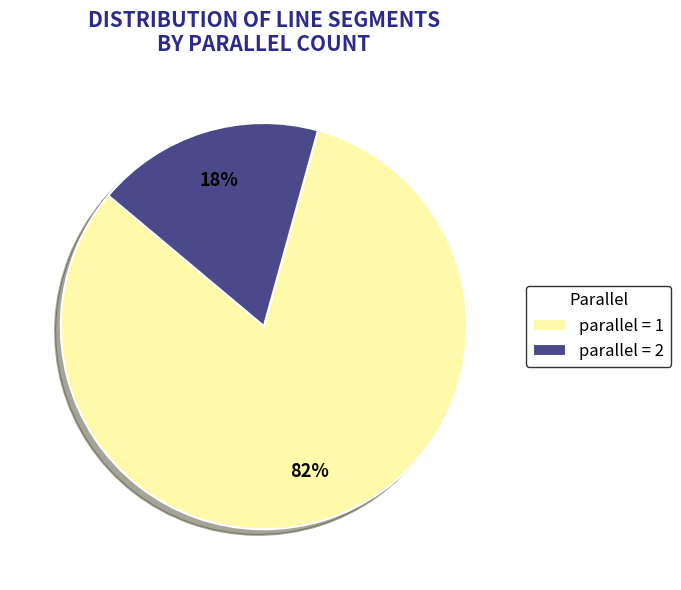

Which has a higher value, parallel = 1 or parallel = 2?

parallel = 1